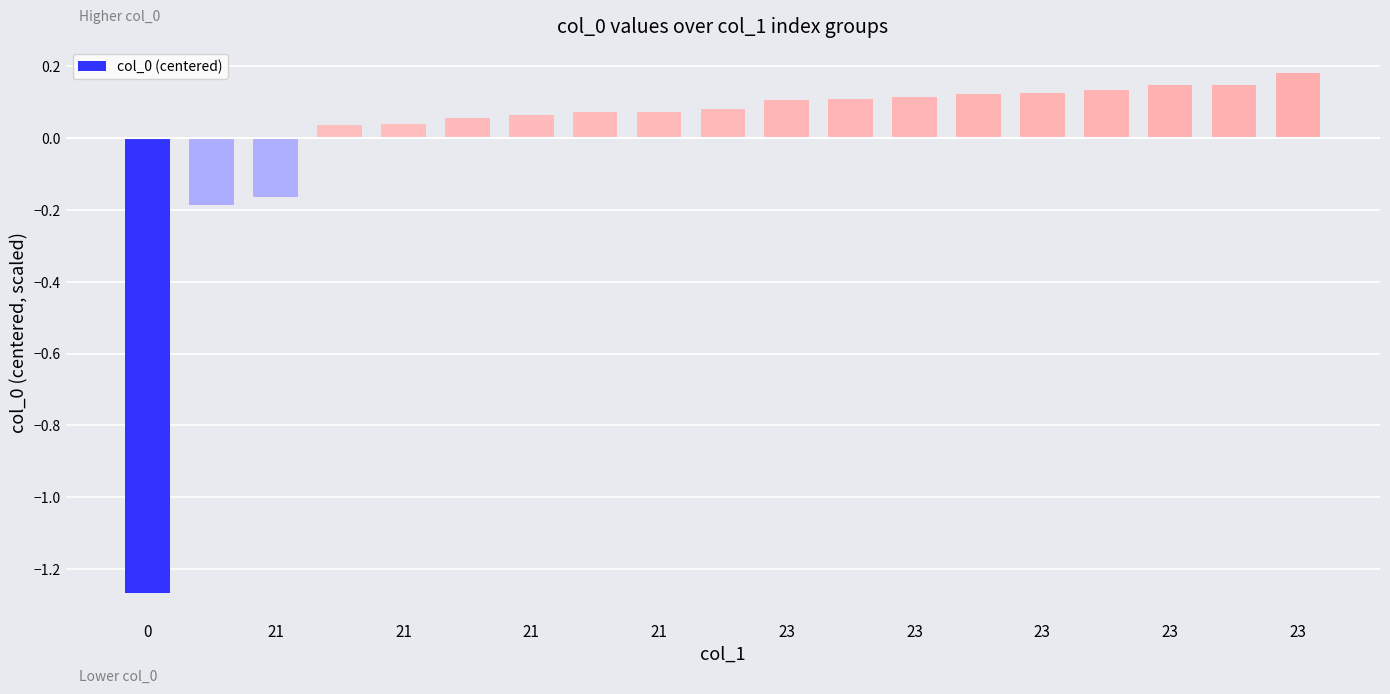

What is the difference between the second highest and second lowest values?

0.3